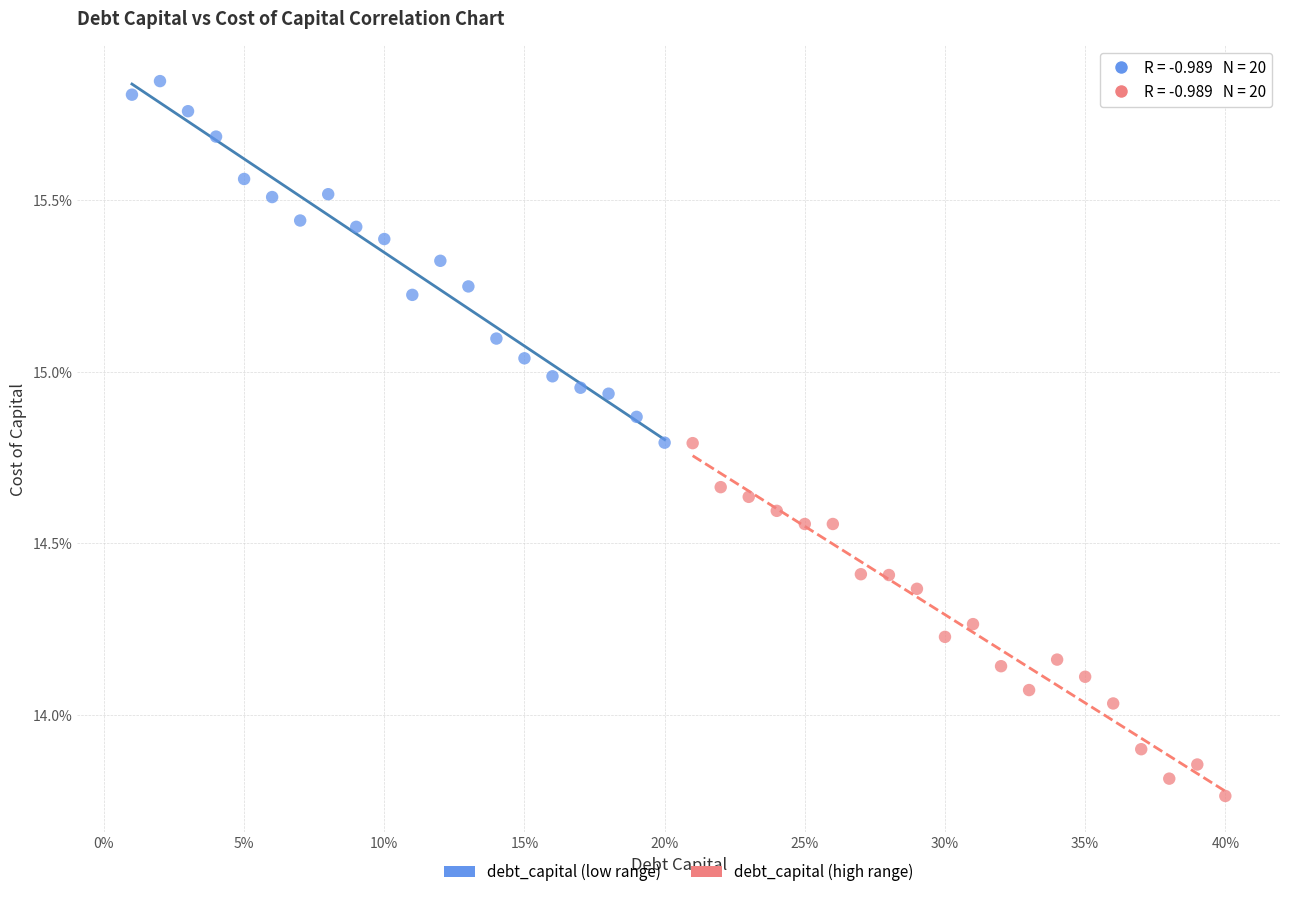

Which series contains the lowest Y value?

debt_capital (high range)